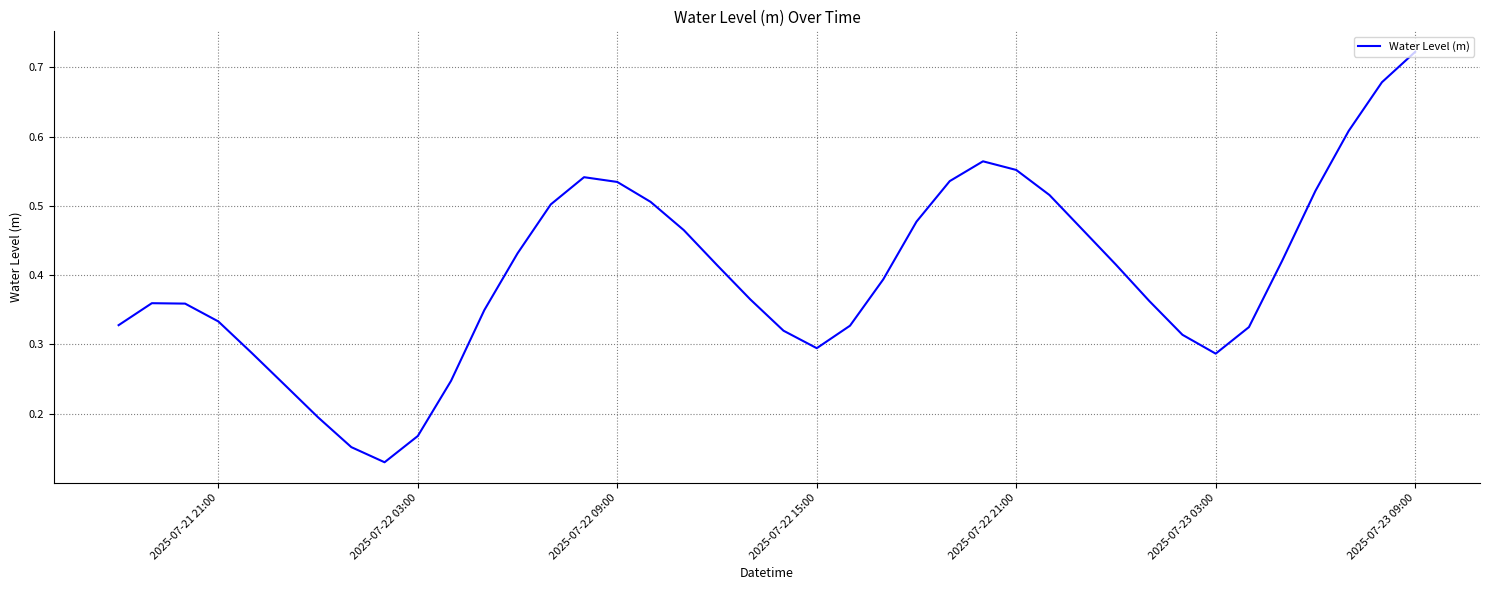

What is the difference between the maximum and minimum values?

0.6